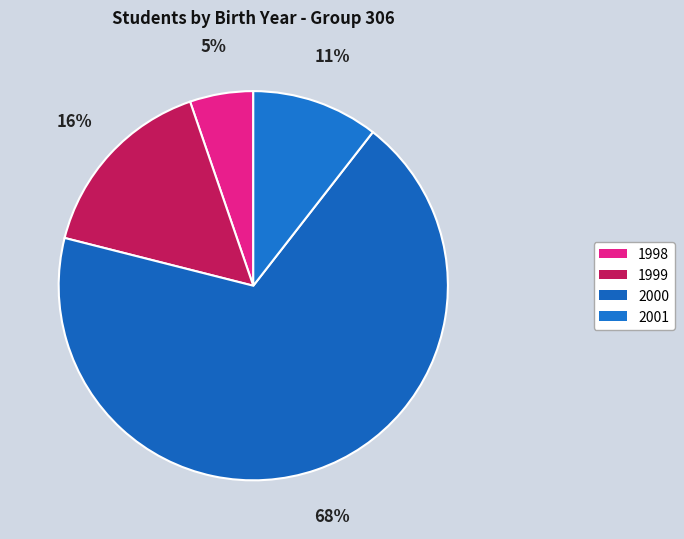

What is the largest slice in the pie chart?

2000